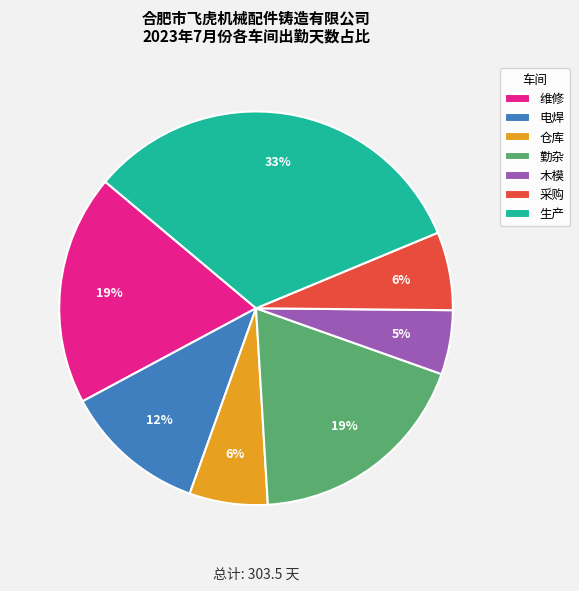

How many segments does this pie chart have?

7